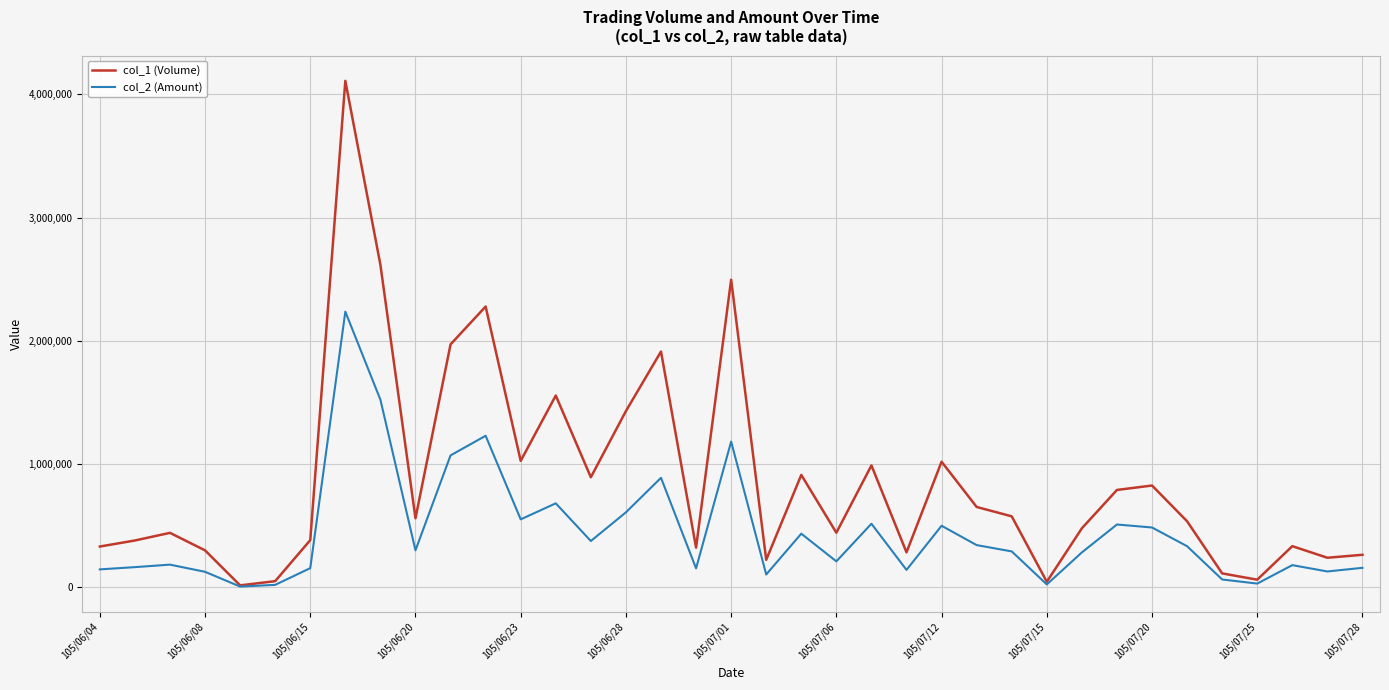

What is the greatest value displayed?

4109000